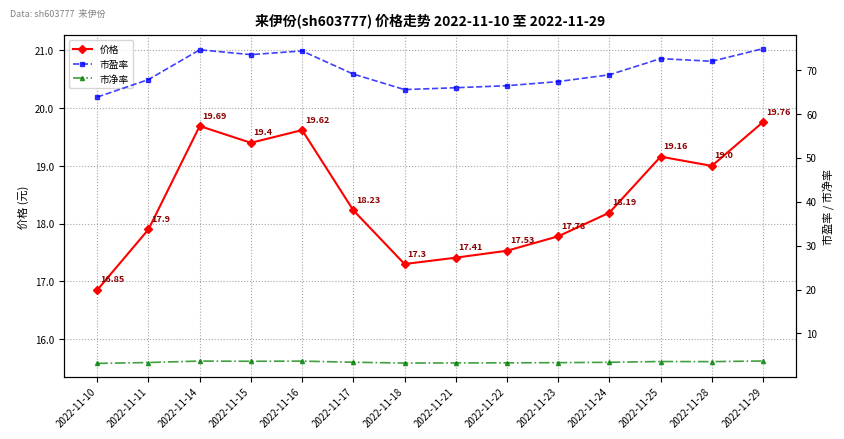

How many lines are shown in the chart?

3